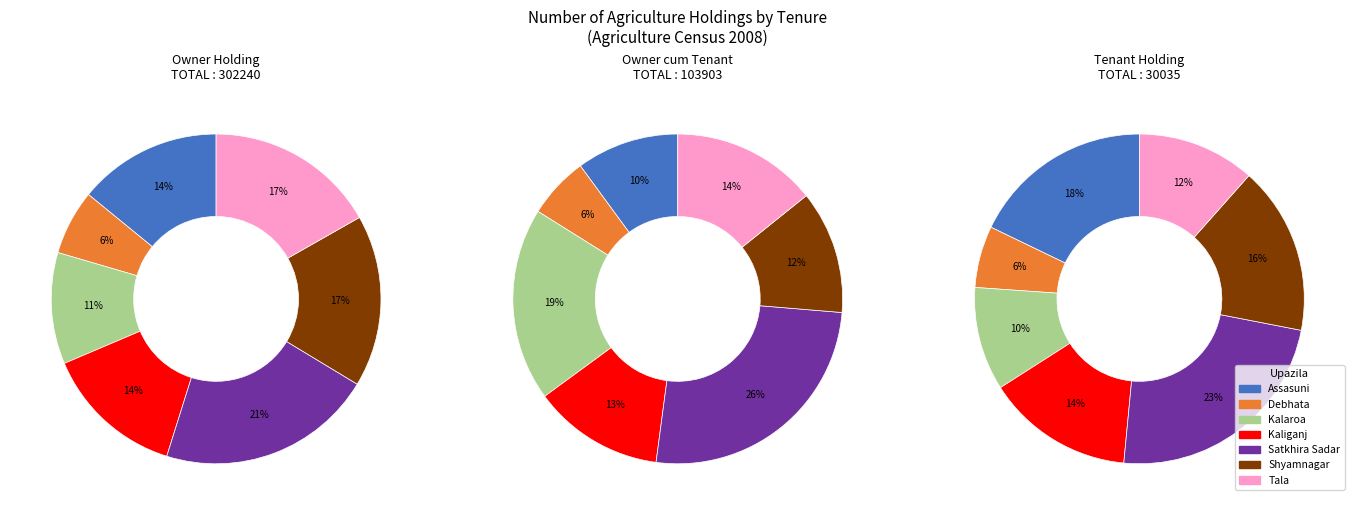

Which has a higher value, Shyamnagar or Satkhira Sadar?

Satkhira Sadar